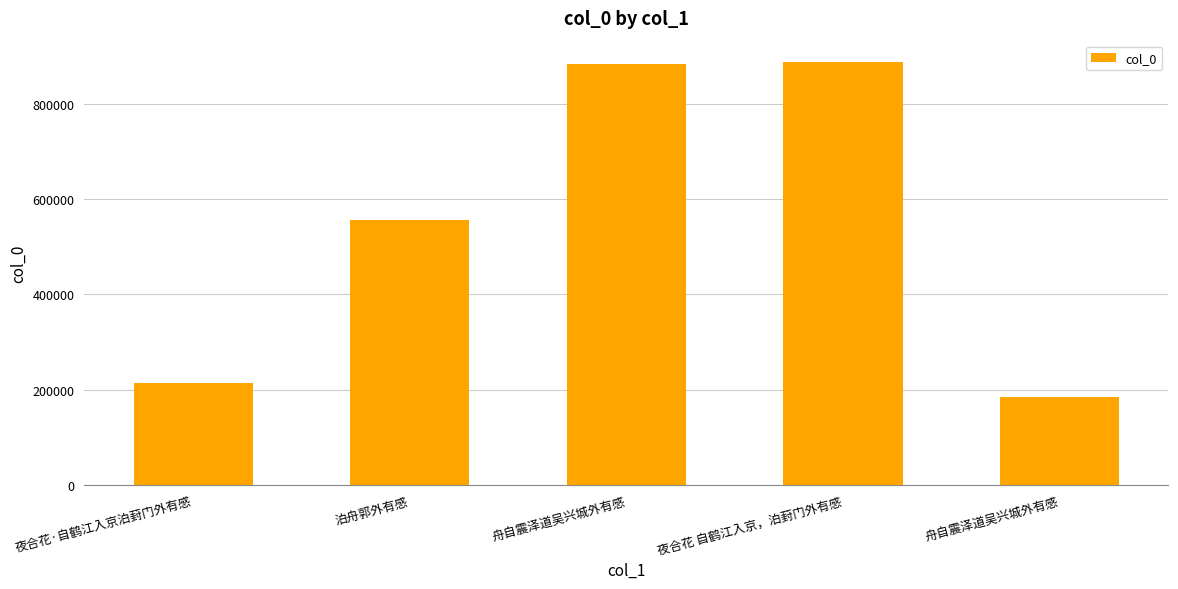

What is the value of the 2nd bar from the left?

556161